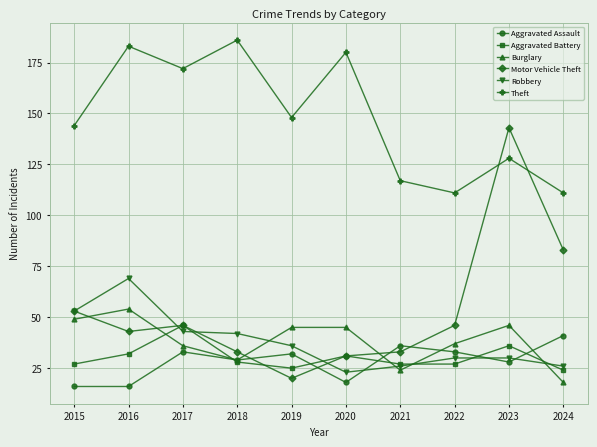

At 2016, list the series in order from largest to smallest.

Theft, Robbery, Burglary, Motor Vehicle Theft, Aggravated Battery, Aggravated Assault